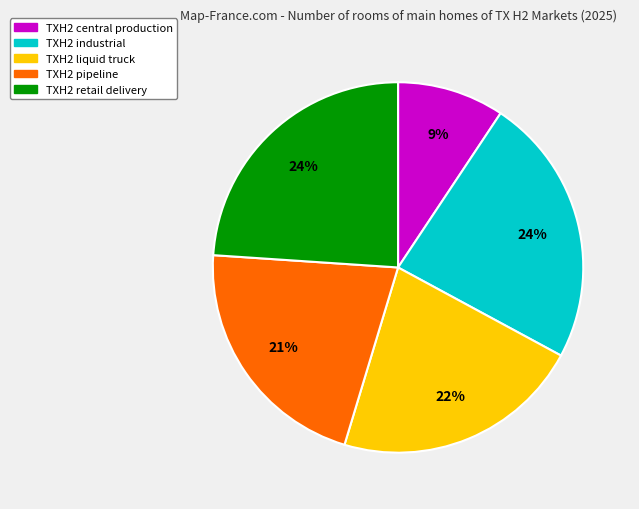

True or false: TXH2 retail delivery accounts for 24% of the total.

True